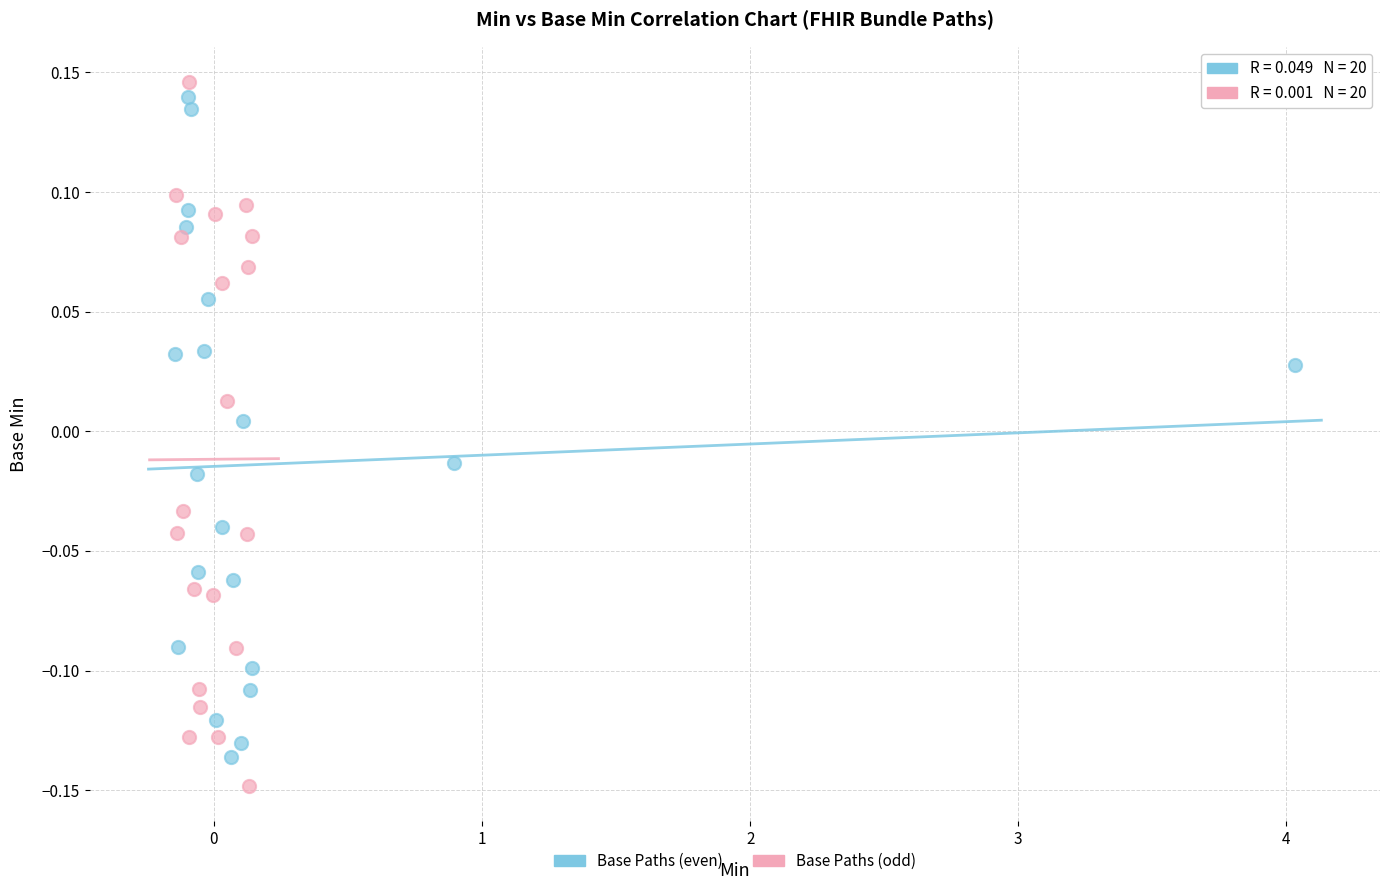

Which series reaches the minimum Y coordinate?

Base Paths (odd)